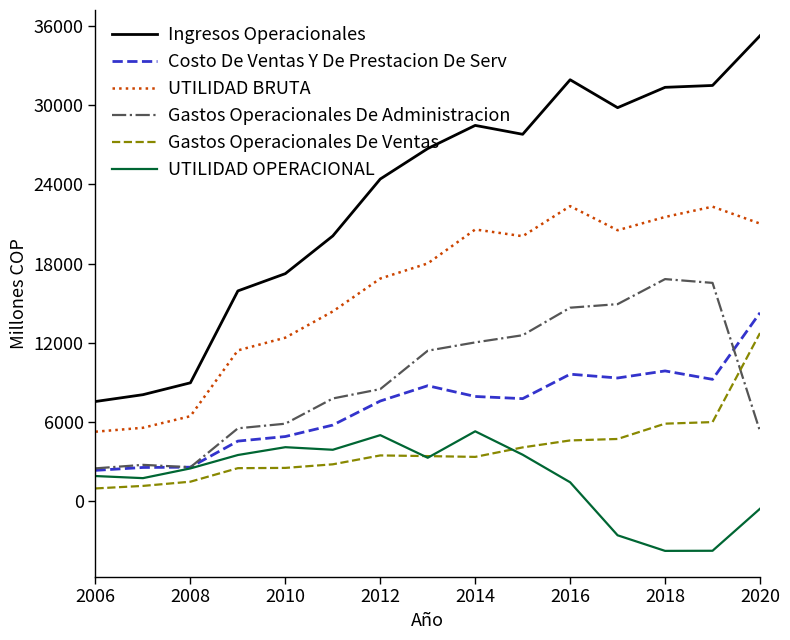

Which series has the largest total across all categories?

Ingresos Operacionales